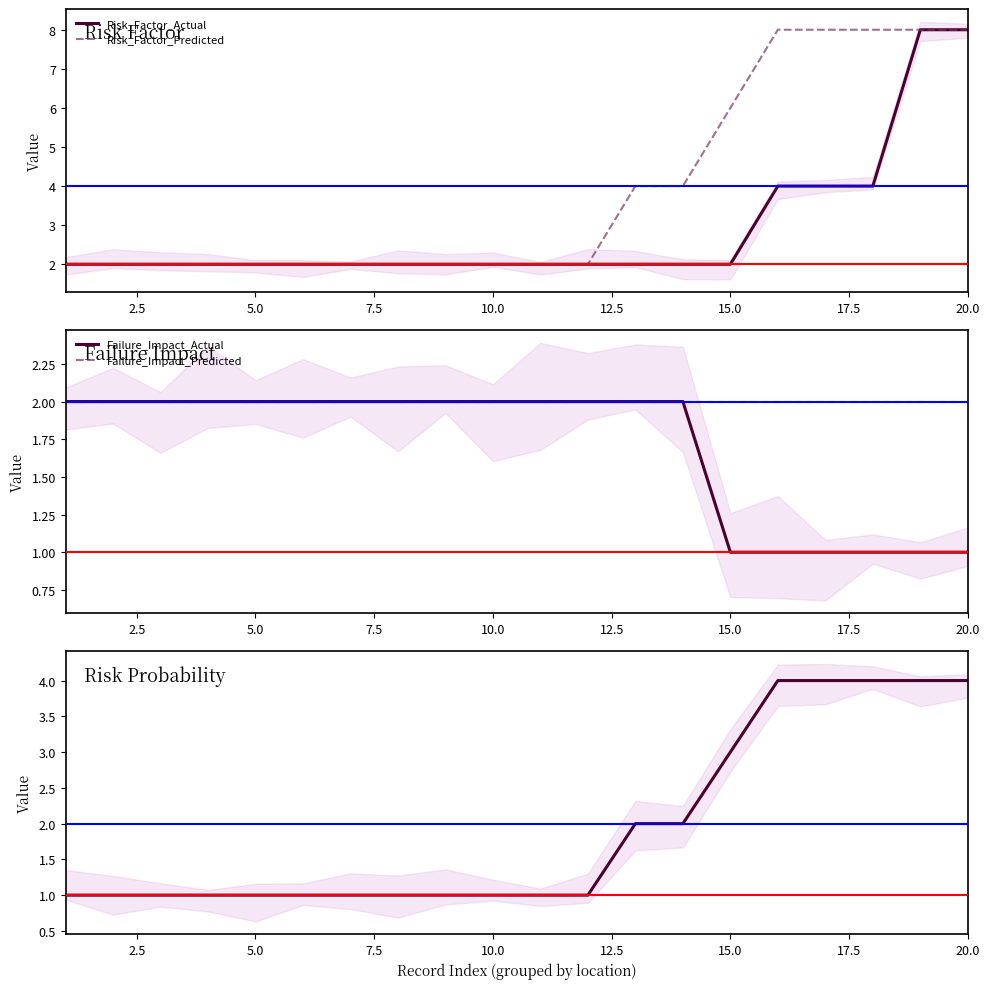

Reading left to right, list all the values displayed in this chart.

Risk_Factor_Actual: 2	2	2	2	2	2	2	2	2	2	2	2	2	2	2	4	4	4	8	8
Risk_Factor_Predicted: 2	2	2	2	2	2	2	2	2	2	2	2	4	4	6	8	8	8	8	8
Failure_Impact_Actual: 2	2	2	2	2	2	2	2	2	2	2	2	2	2	1	1	1	1	1	1
Failure_Impact_Predicted: 2	2	2	2	2	2	2	2	2	2	2	2	2	2	2	2	2	2	2	2
Risk_Probability_Predicted: 1	1	1	1	1	1	1	1	1	1	1	1	2	2	3	4	4	4	4	4